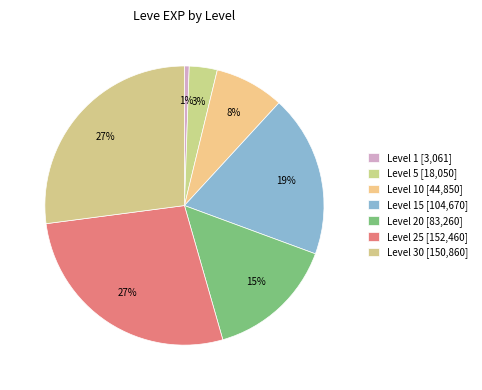

To the nearest percent, what is the average slice percentage?

14%